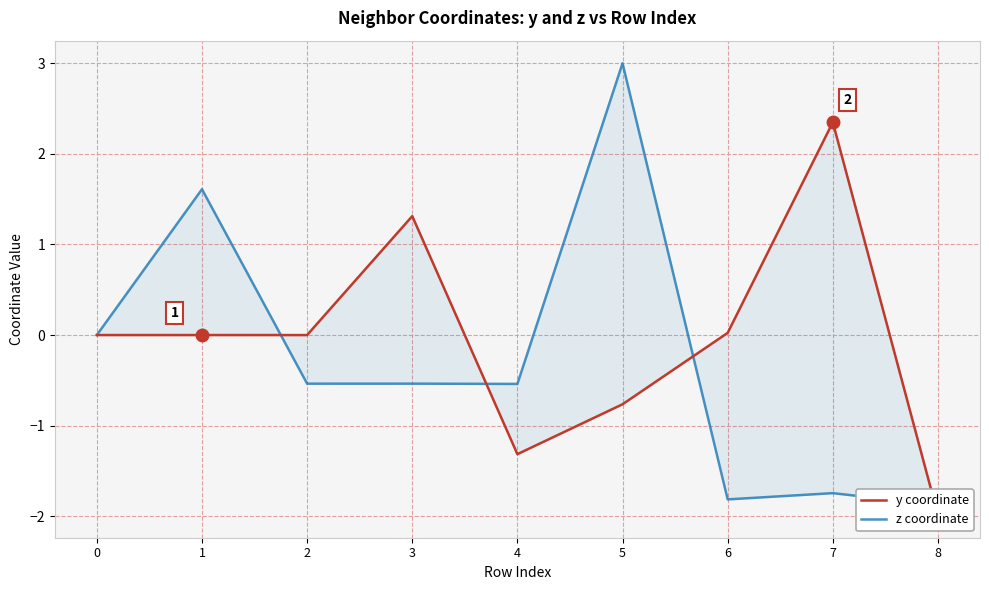

What are all the series names shown in the legend?

y coordinate, z coordinate